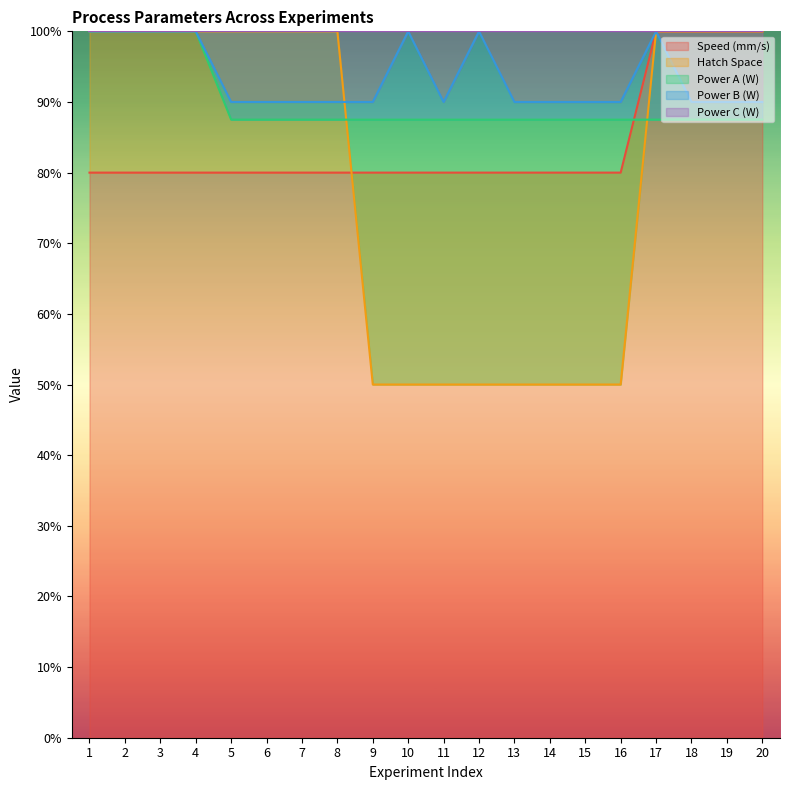

Which category has the highest value in the Power A (W) series?

1